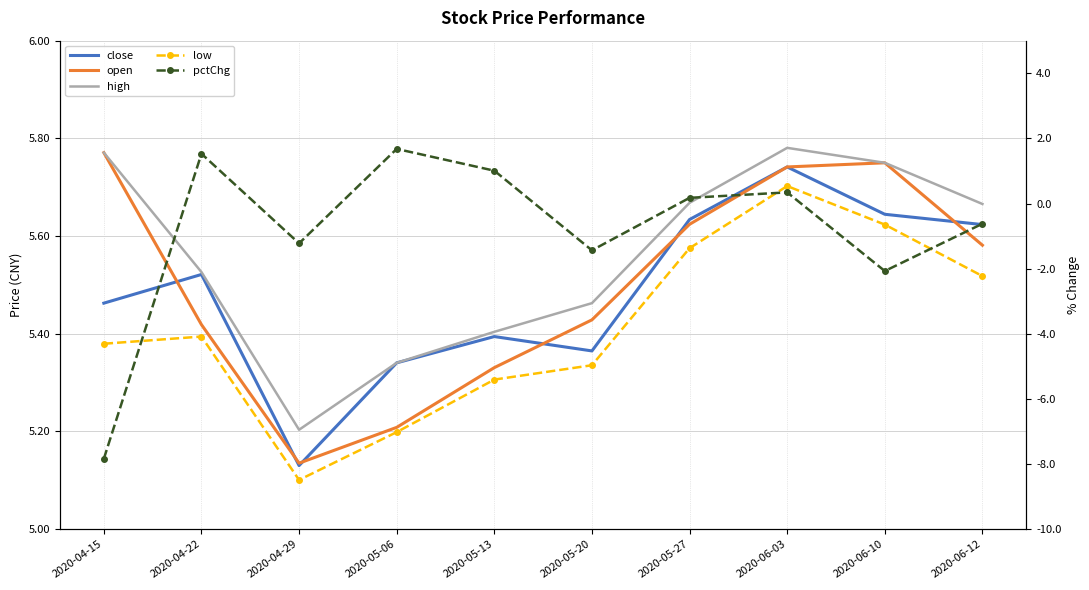

True or false: close and pctChg intersect in this chart.

False